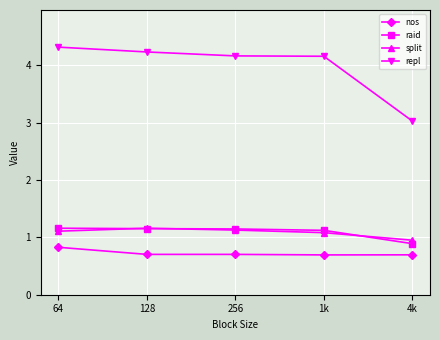

True or false: split has a value of 1.1 at 64.

True